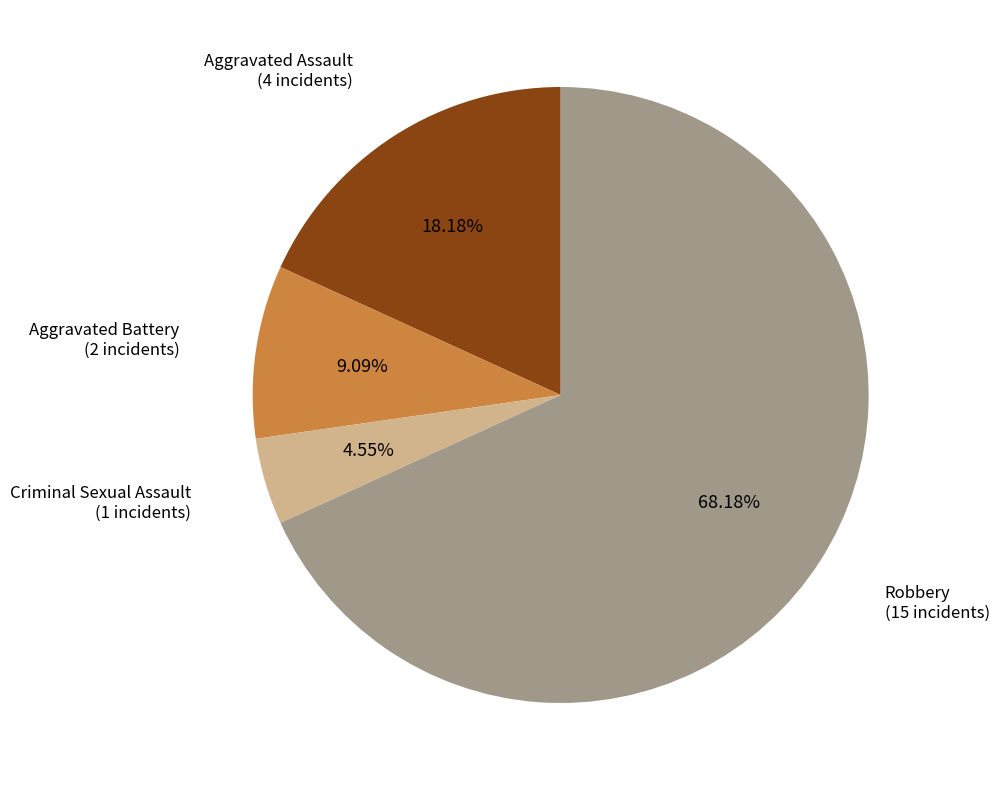

Is there any slice that represents more than half of the pie?

Yes